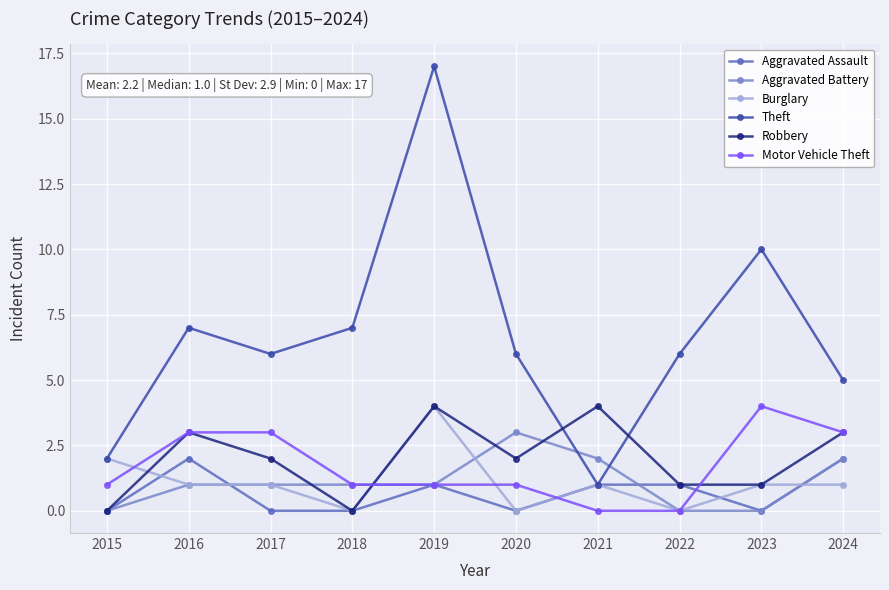

How many lines are shown in the chart?

6